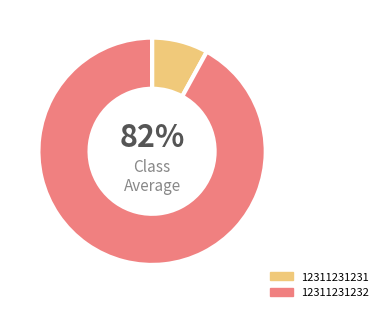

Is 12311231231 the majority of the pie?

No